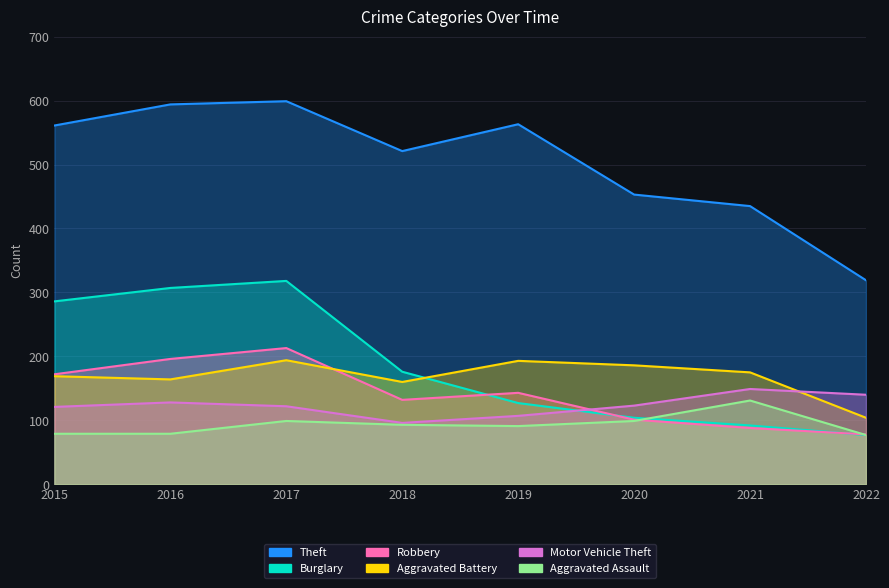

What is the spread (max minus min) of values at 2019?

472